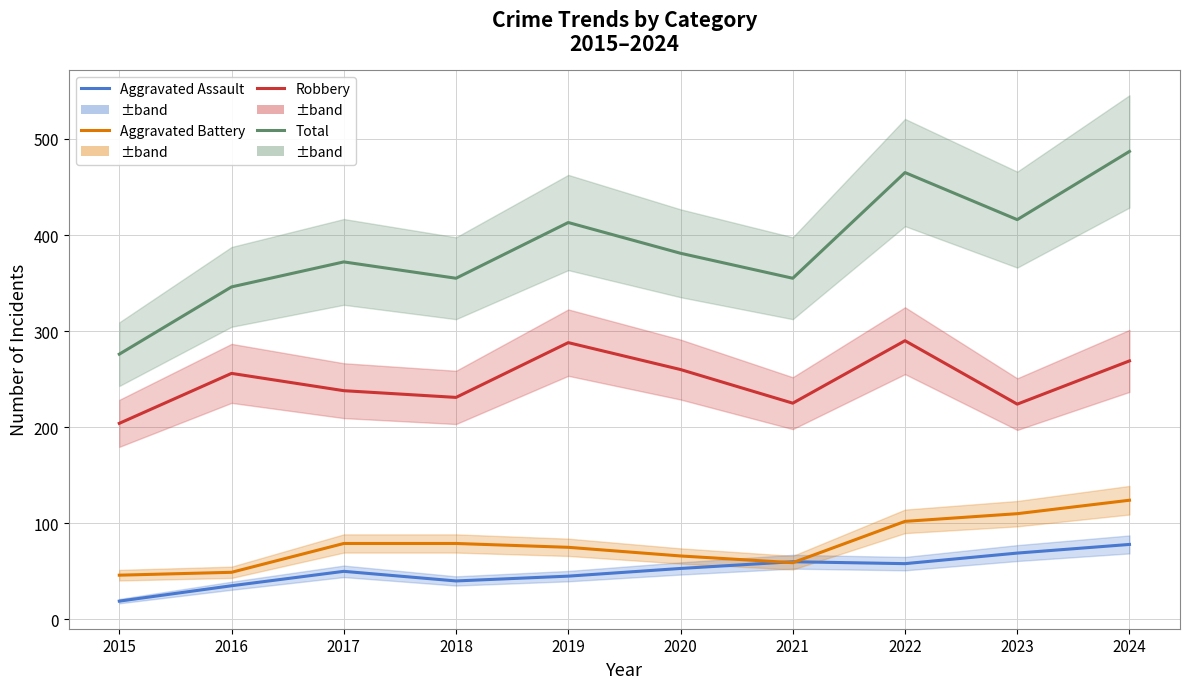

What is the total value across all series at 2016?

686